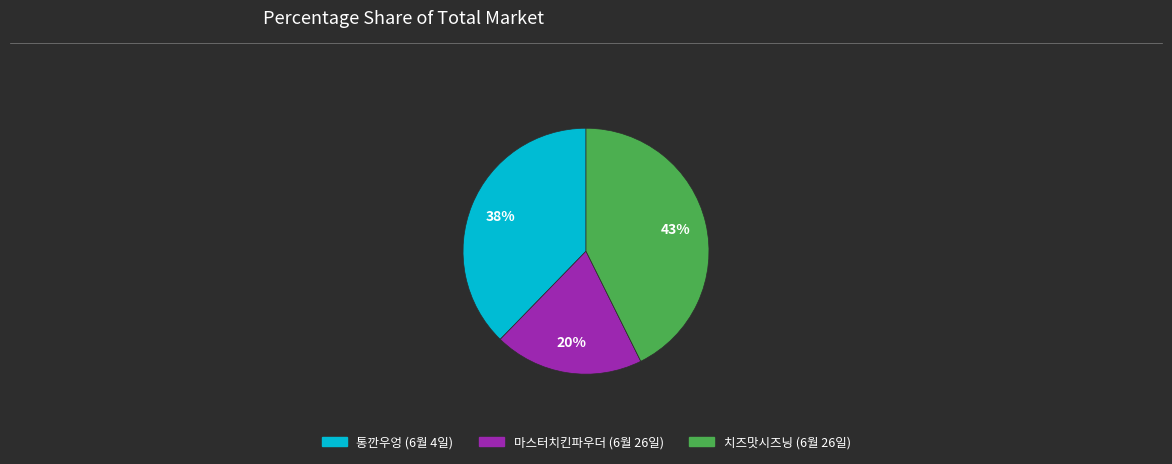

Is it true that 통깐우엉 (6월 4일) is 53% of the pie?

False